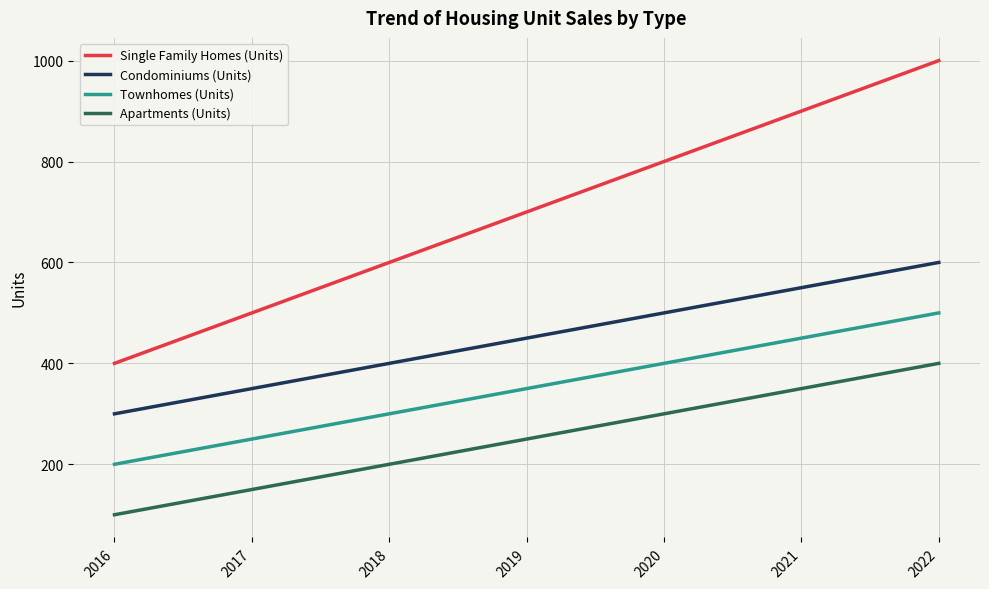

Which series has the widest spread of values?

Single Family Homes (Units)